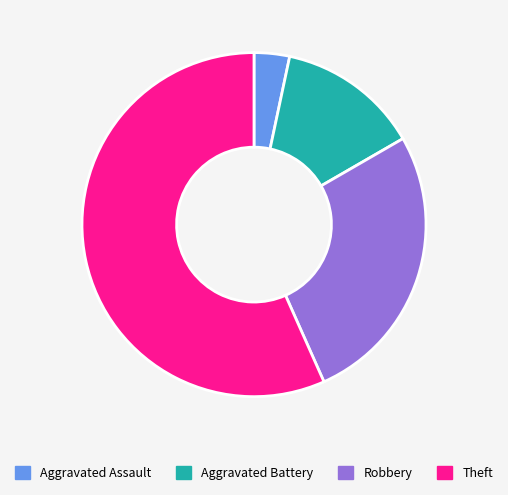

The Robbery slice represents 17% of the pie. True or false?

False